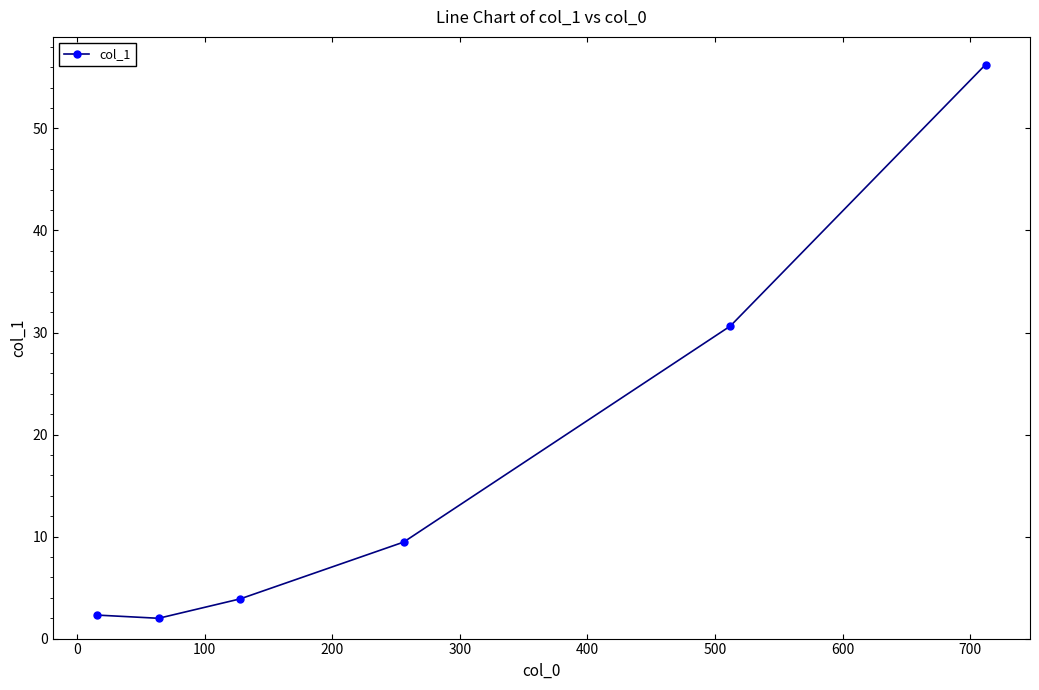

How many values are below 9?

3